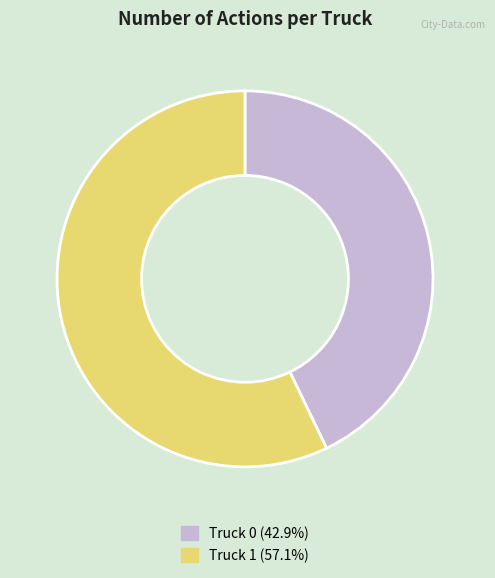

How many segments does this pie chart have?

2